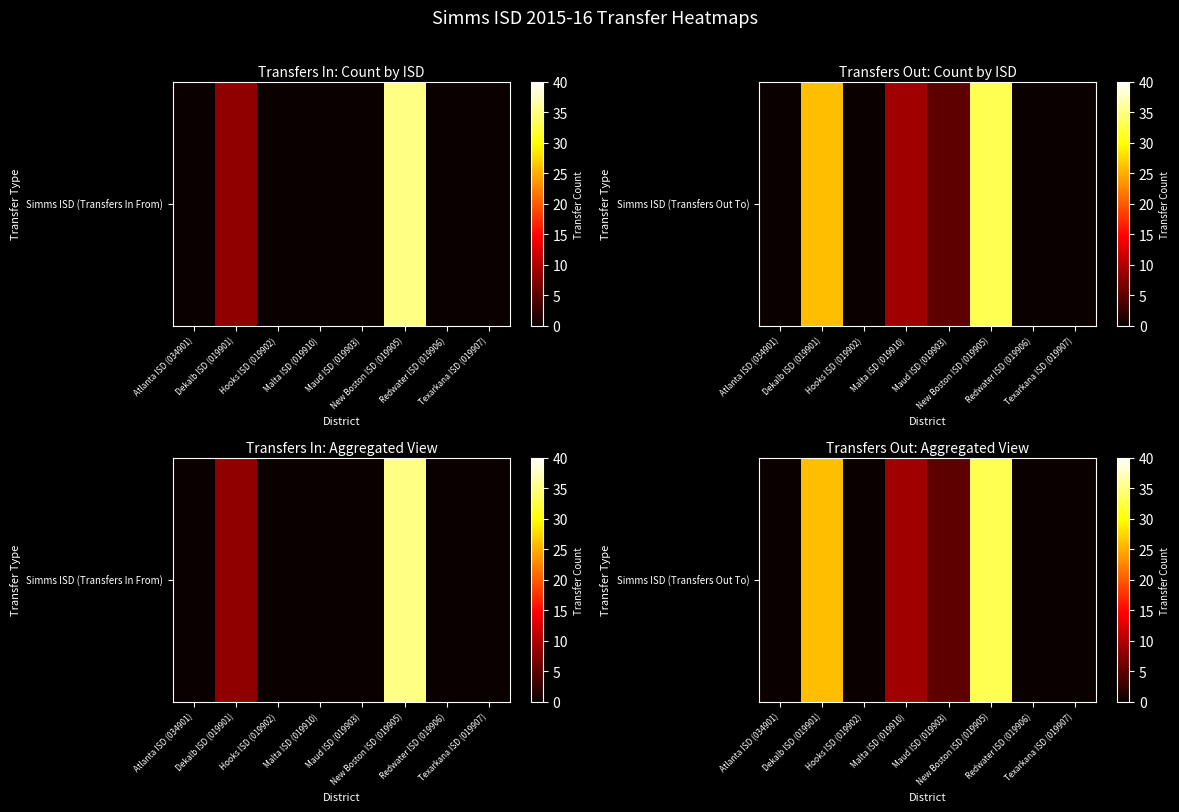

What is the difference between the values at Hooks ISD (019902) and Dekalb ISD (019901)?

26